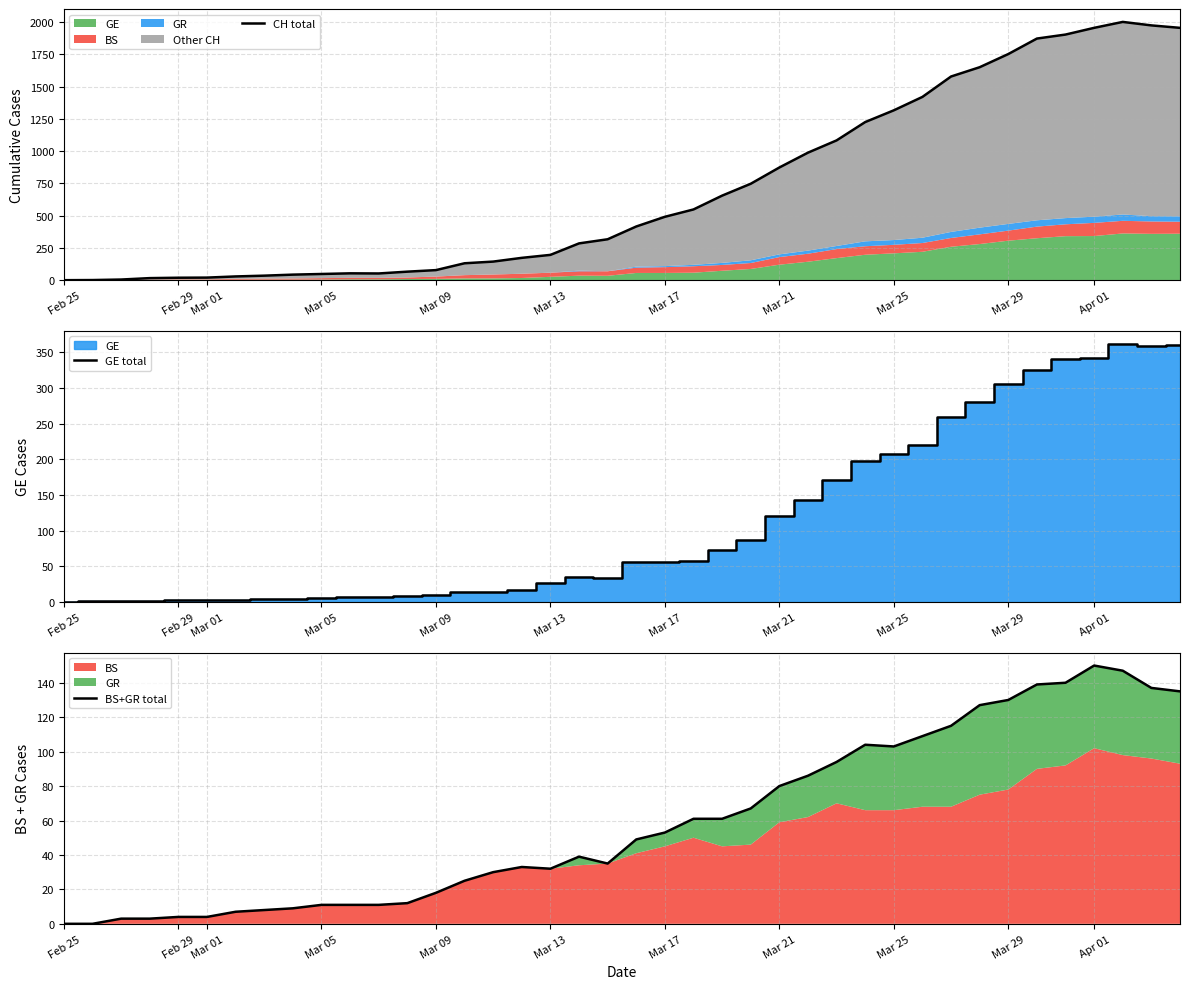

What is the highest value of the GE total series?

362